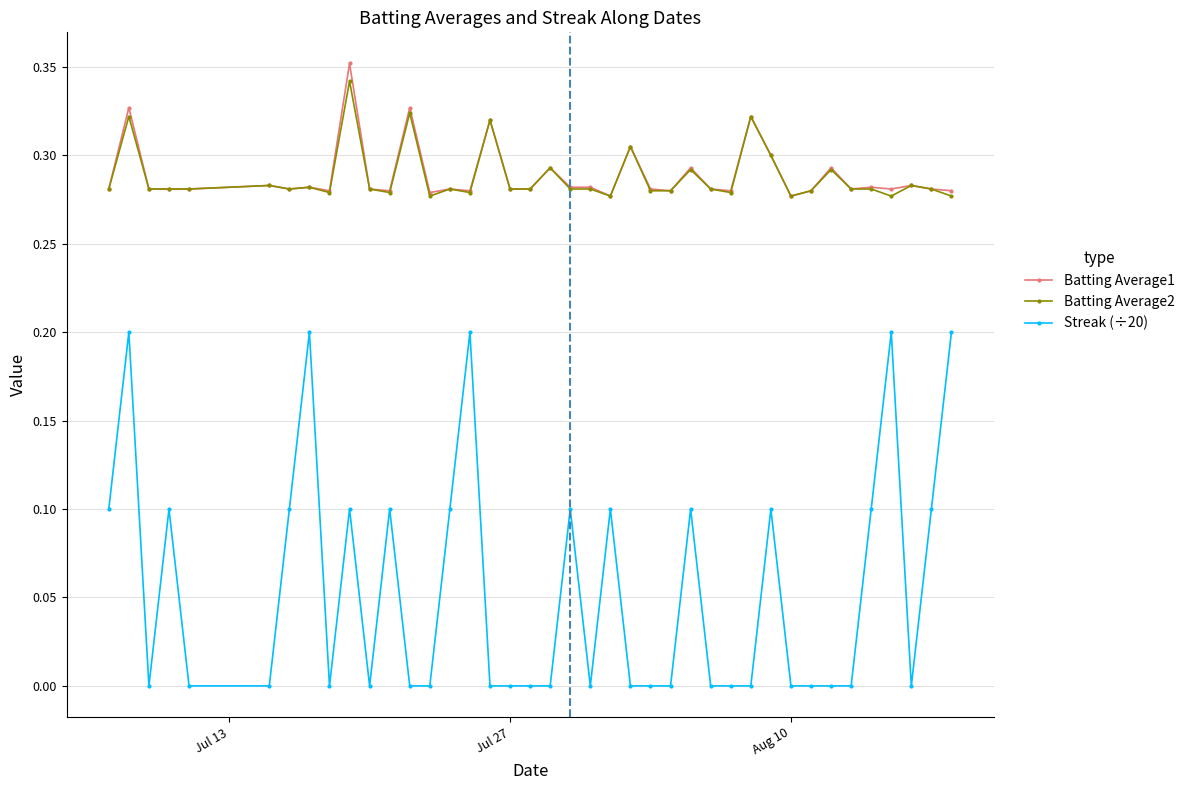

Which series has the widest spread of values?

Streak (÷20)